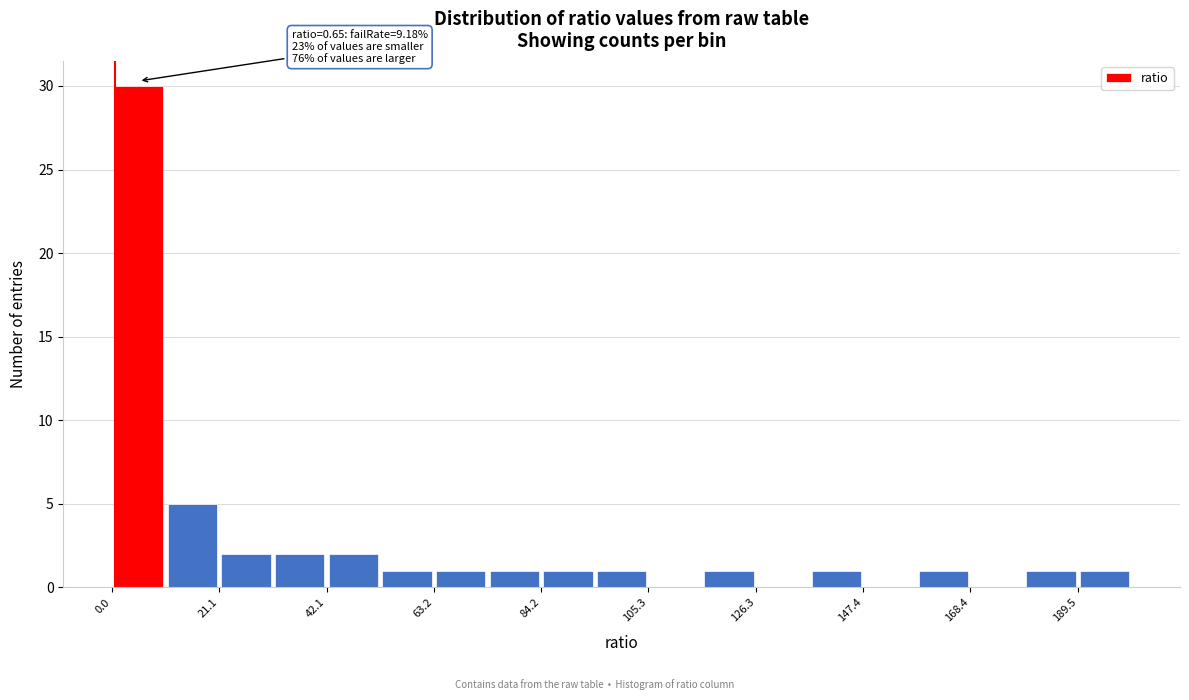

Read against the x-axis, roughly where is the centre of the tallest bar?

5